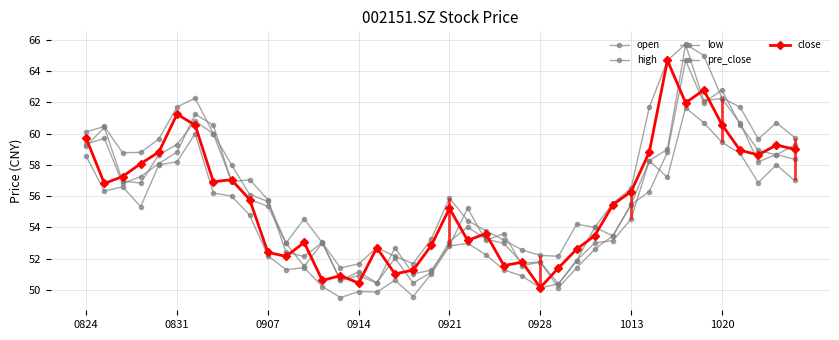

After their last crossing, which series has the higher values: close or open?

close